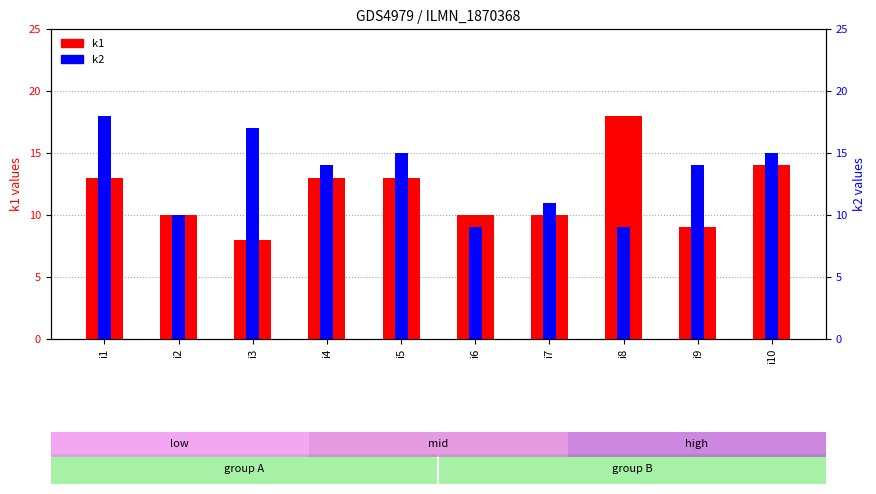

The value of k2 at i6 is 2. True or false?

False